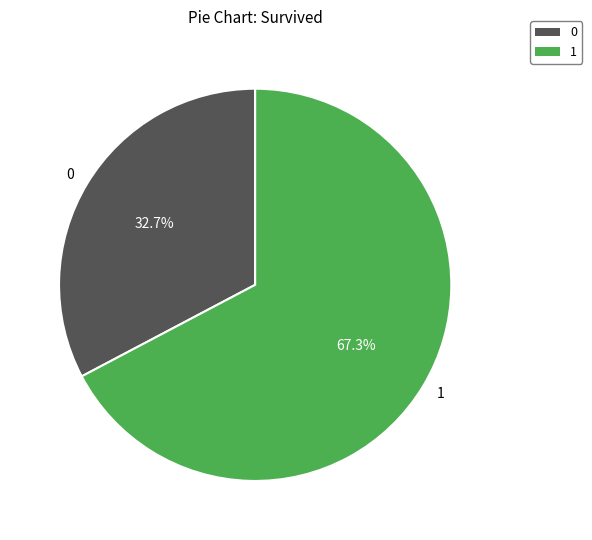

What is the ratio of the value at 0 to the value at 1?

0.5